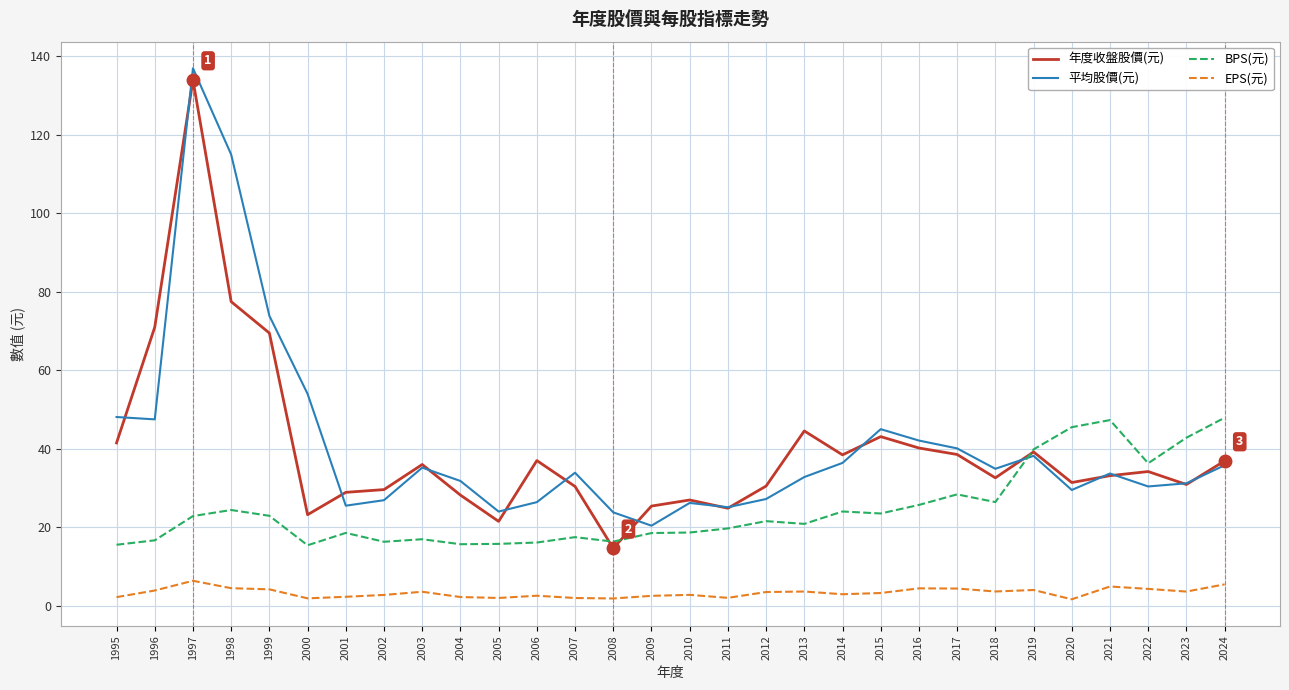

True or false: EPS(元) and 年度收盤股價(元) intersect in this chart.

False